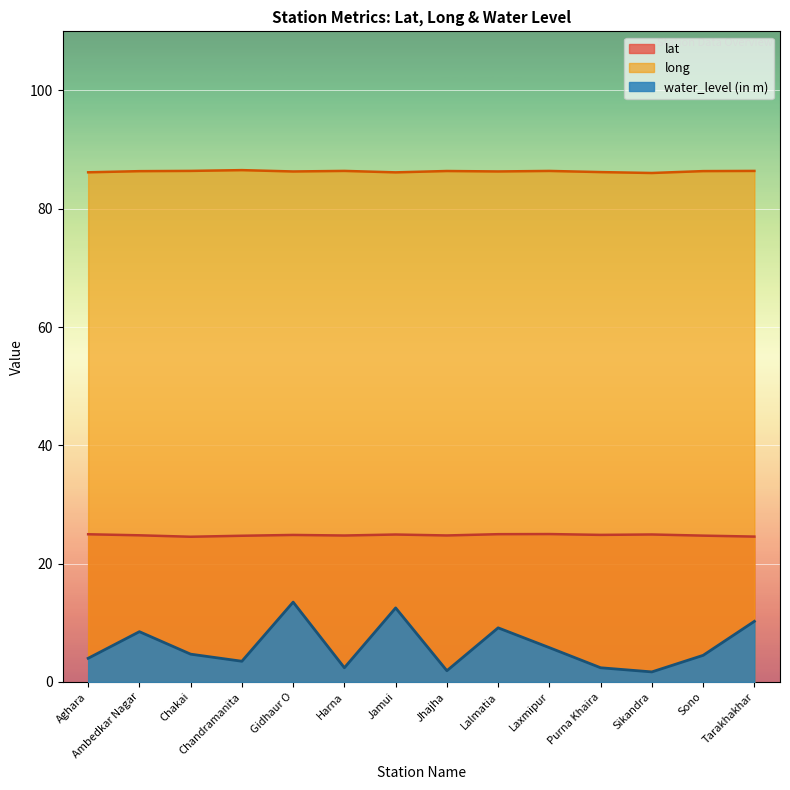

At which category does the chart reach its minimum across all series?

Sikandra